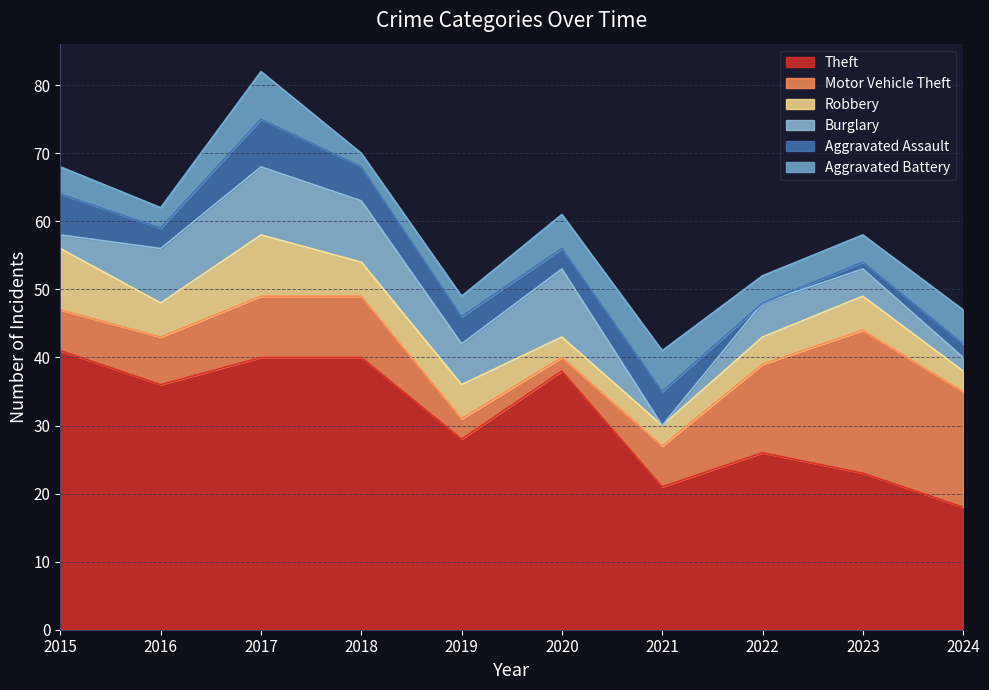

What is the difference between the highest and lowest values at 2015?

39